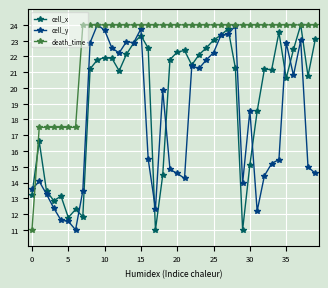

What is the value of the cell_x point at the 6th from the left?

11.8